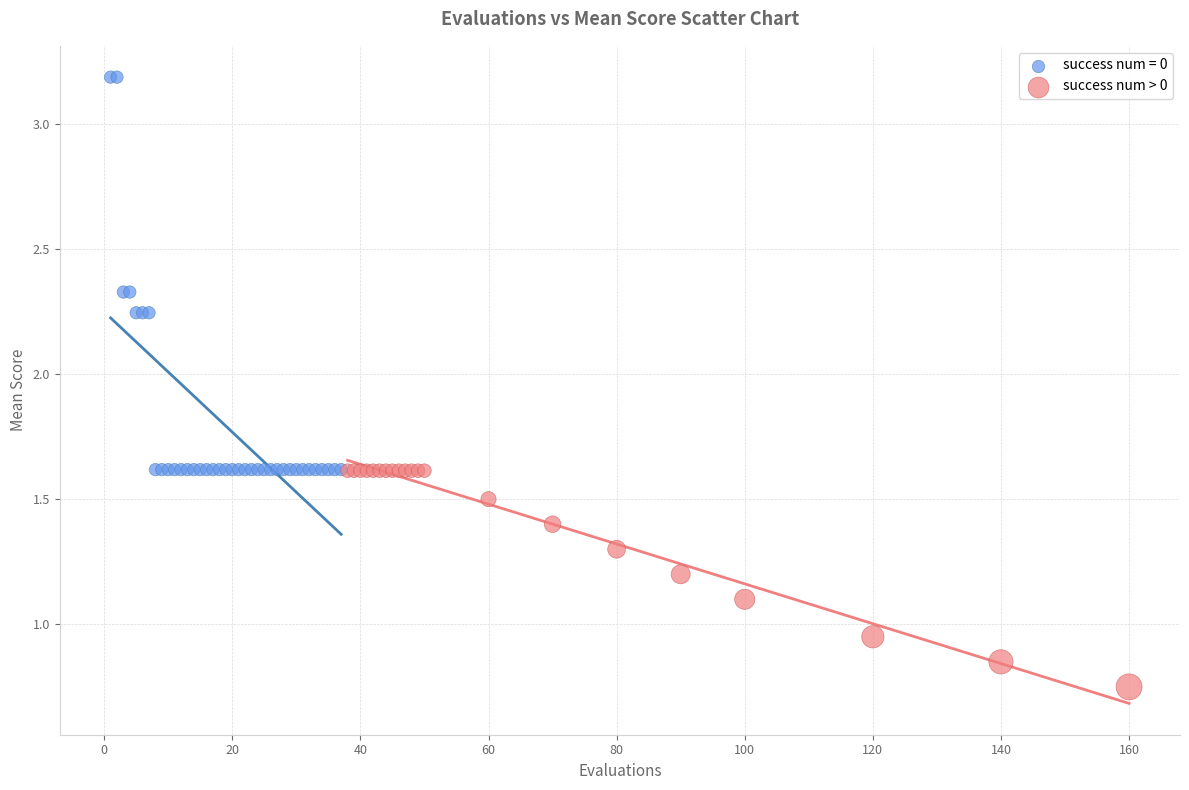

Which series has the widest spread of Y values?

success num = 0